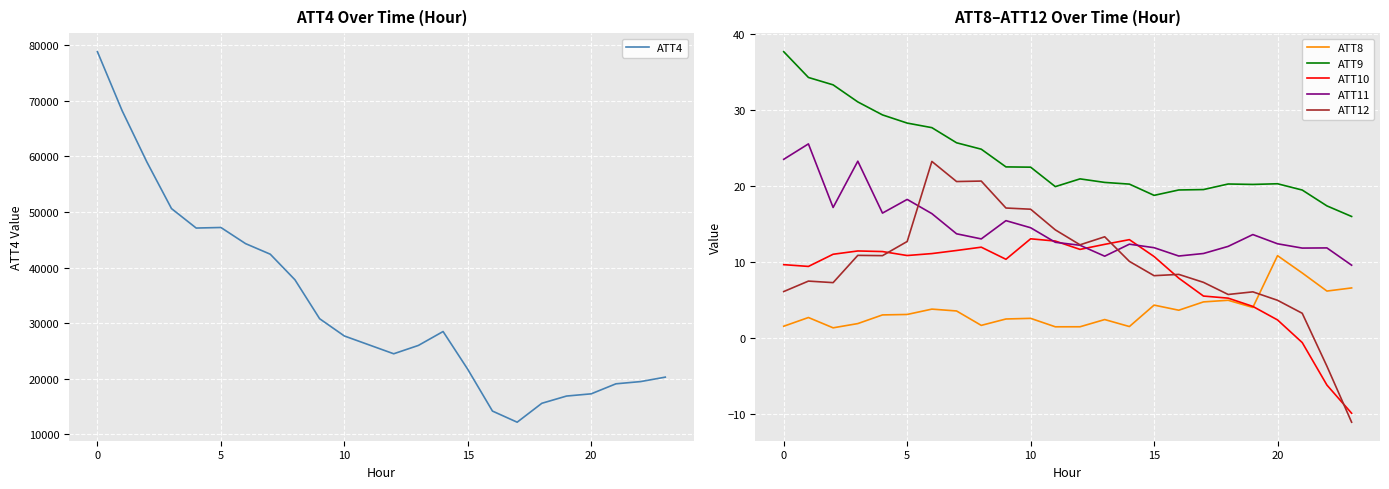

Is it true that ATT12 equals 20.6 at 7?

True